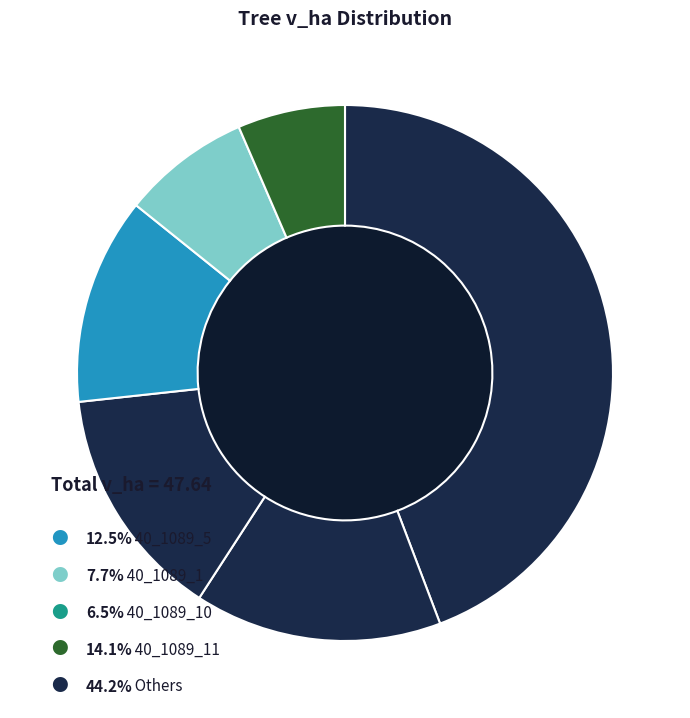

Is 40_1089_9 the majority of the pie?

No